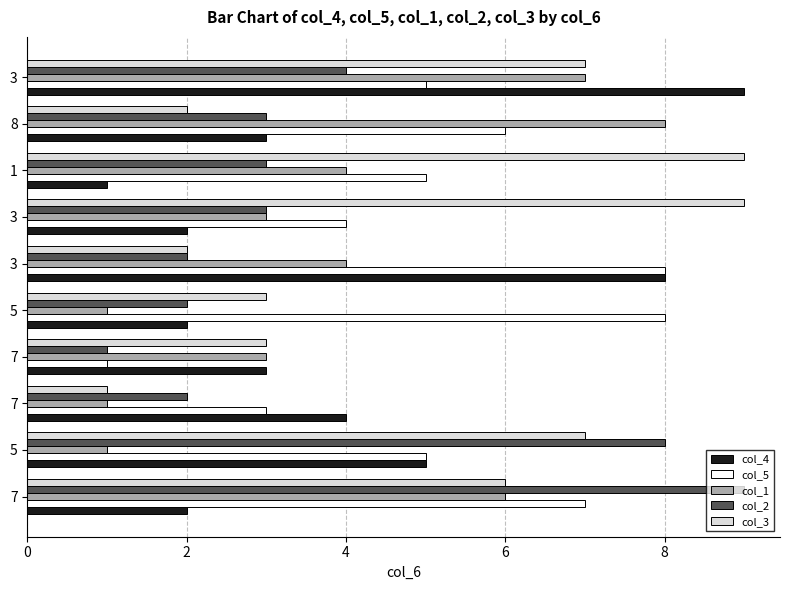

What is the spread (max minus min) of values at 8?

6